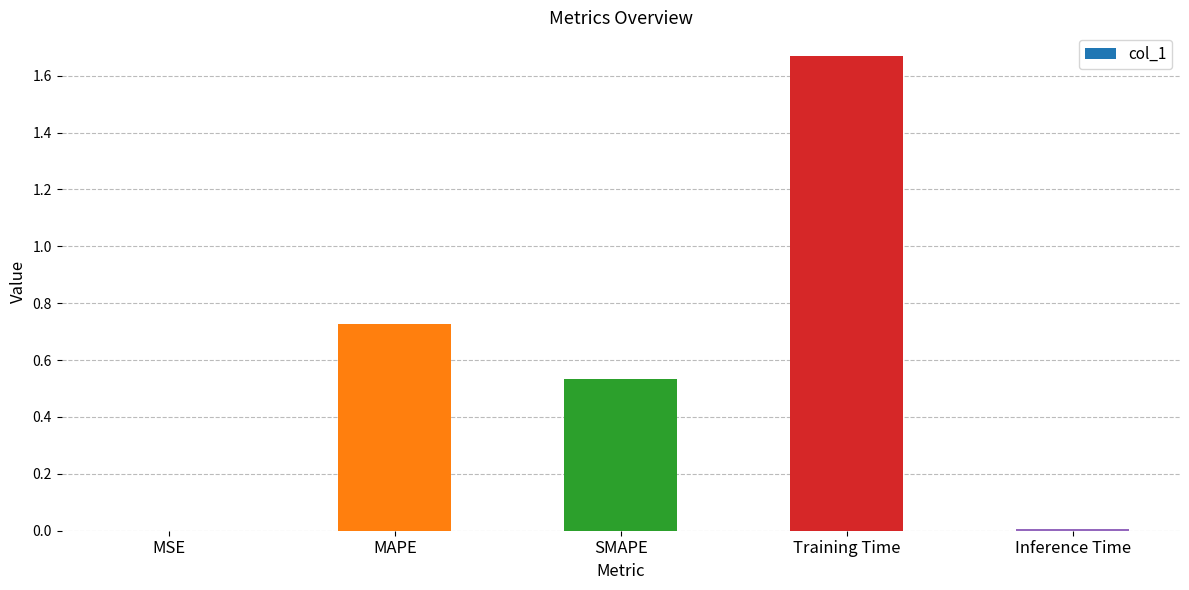

The chart shows a value of 0.9 at SMAPE. True or false?

False